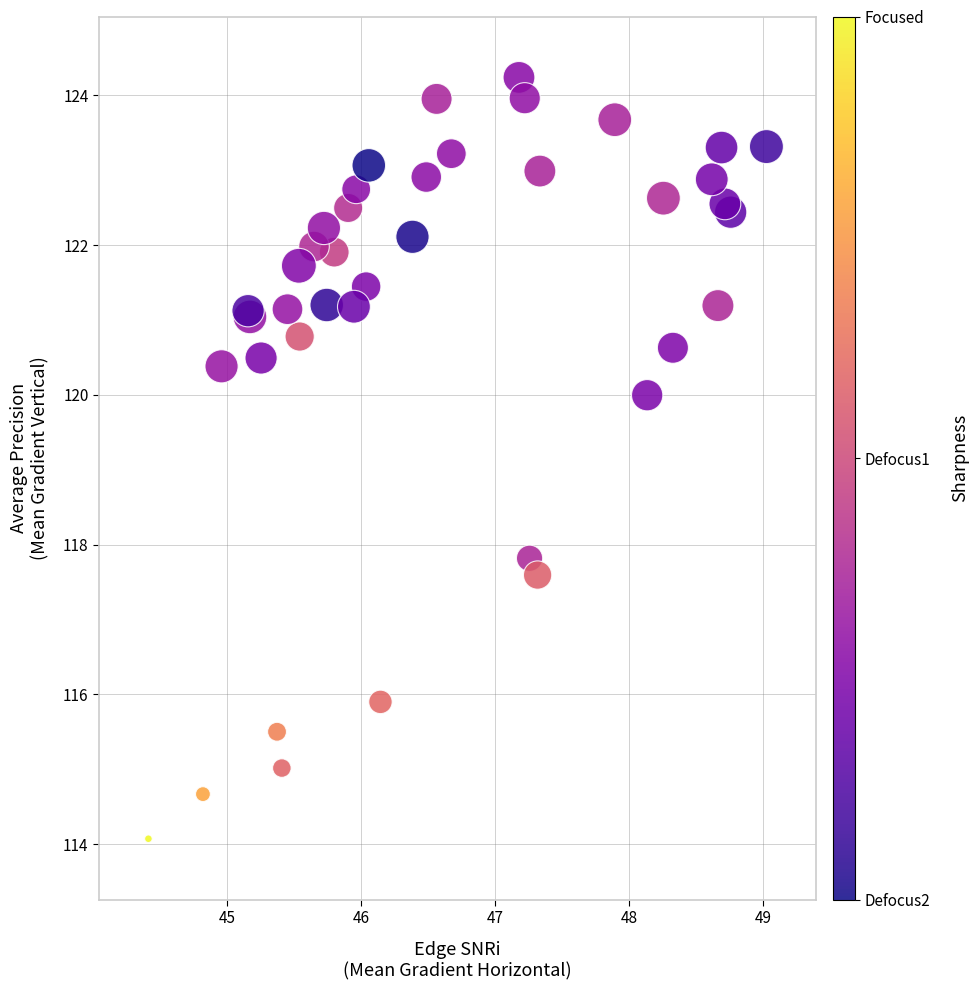

What Y value in the scatter plot is closest to 119?

120.0